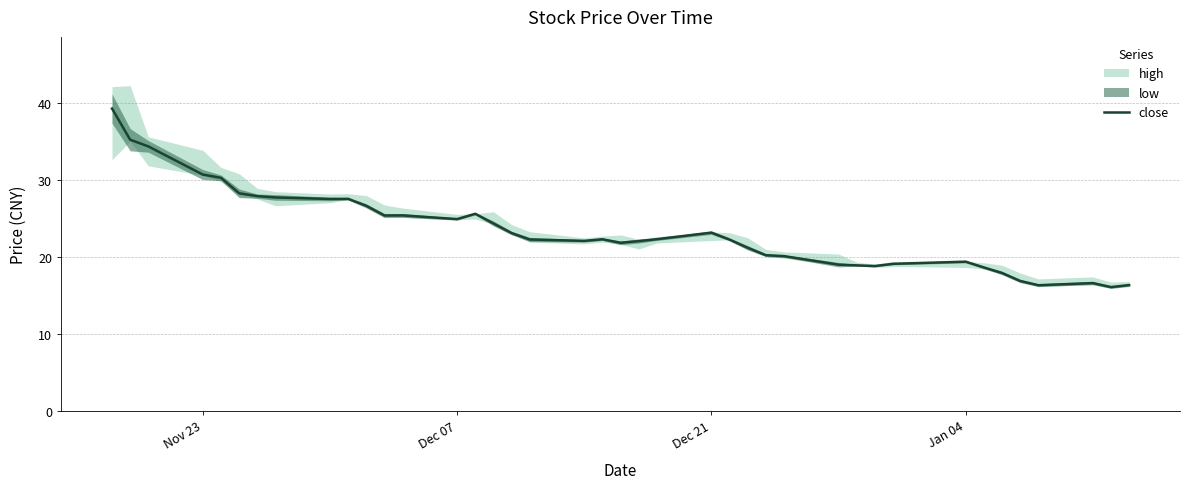

What is the minimum value for close?

16.1